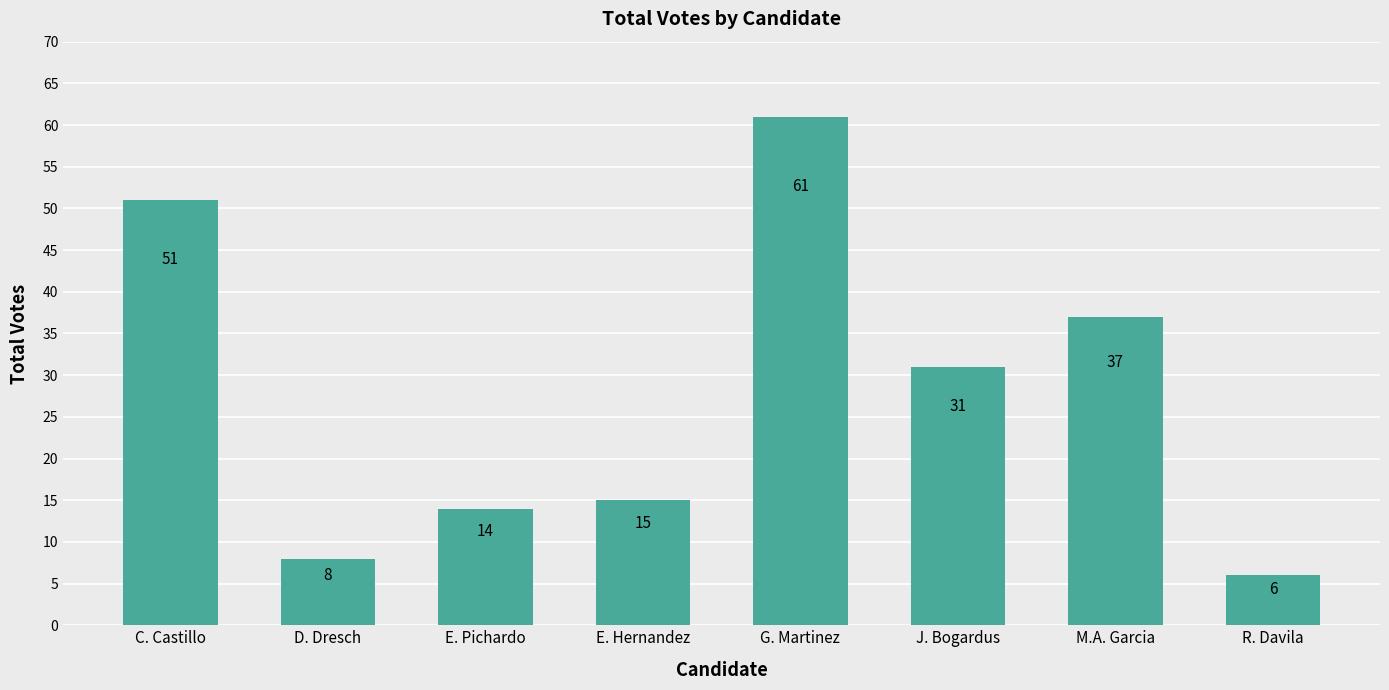

What is the greatest value displayed?

61